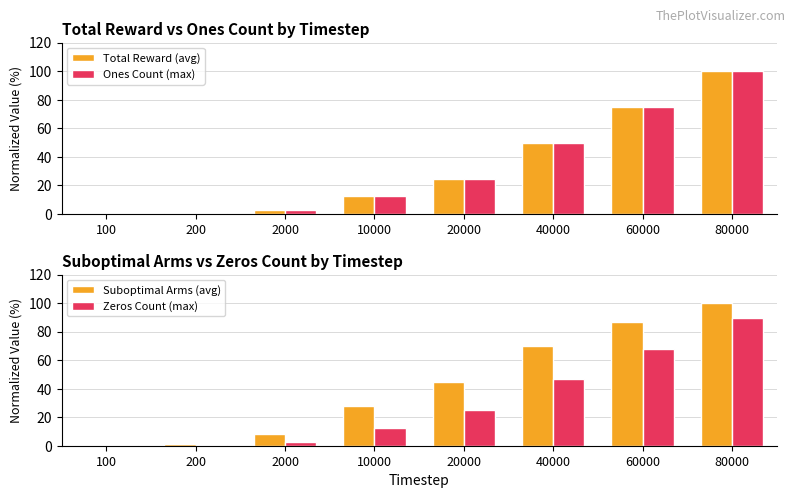

True or false: Zeros Count (max) has a value of 0.1 at 200.

False